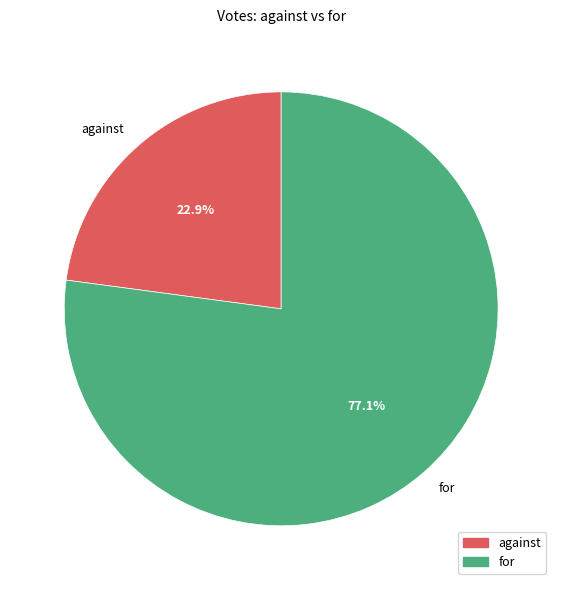

Which category accounts for the majority?

for